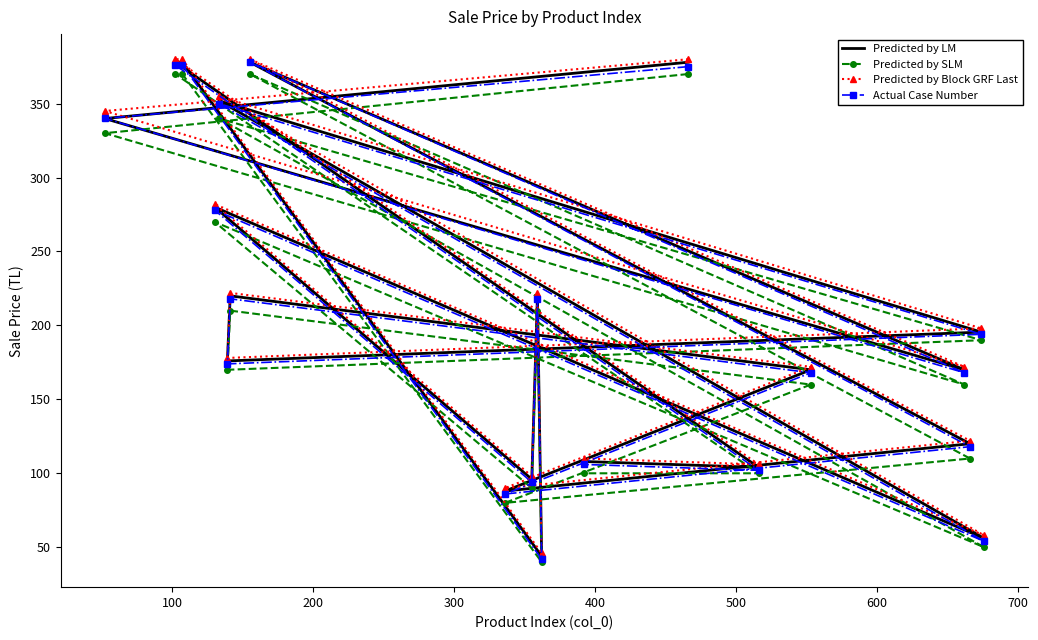

Where is the first local minimum for Predicted by Block GRF Last?

200